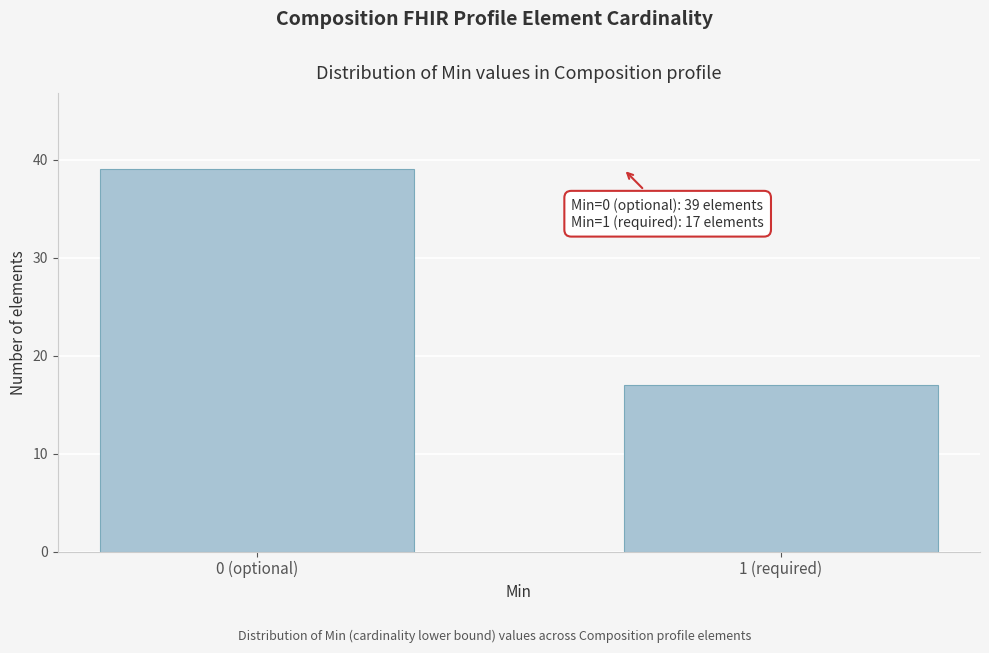

Reading left to right, extract all data points from this chart.

39	17